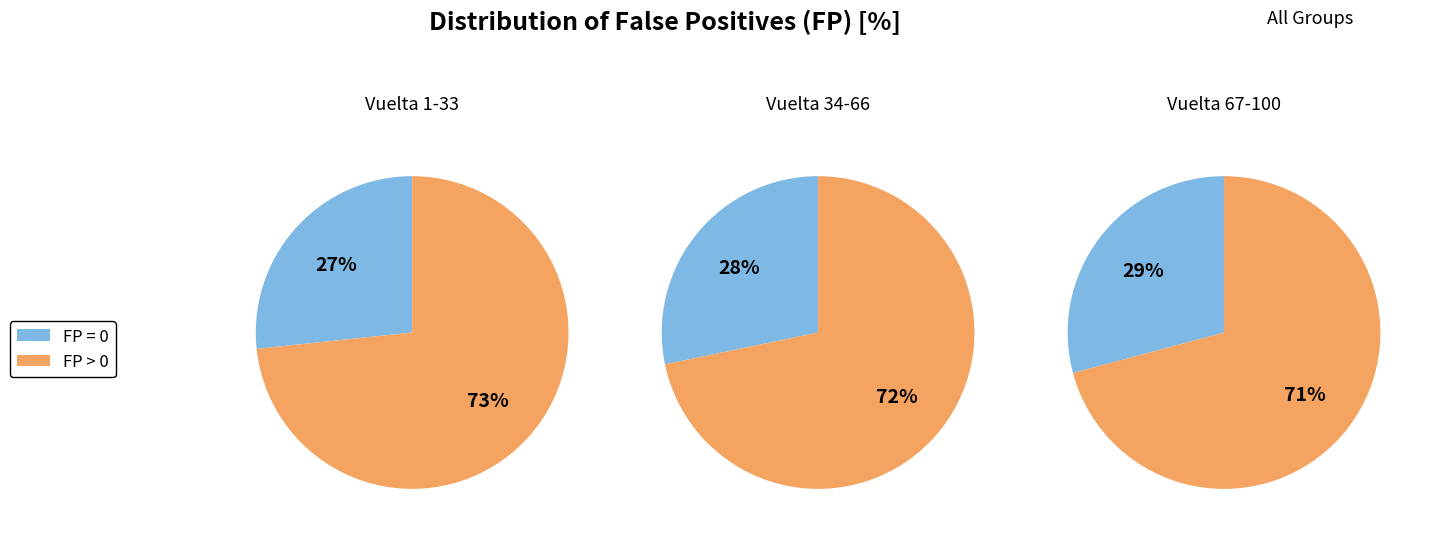

Does 0 represent more than half of the total?

No